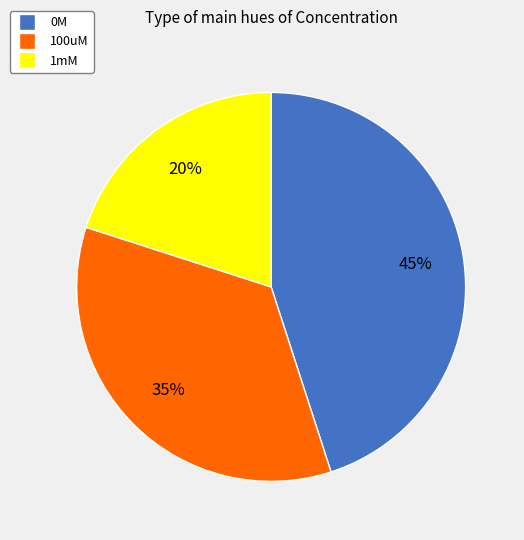

Between 100uM and 1mM, which is larger?

100uM